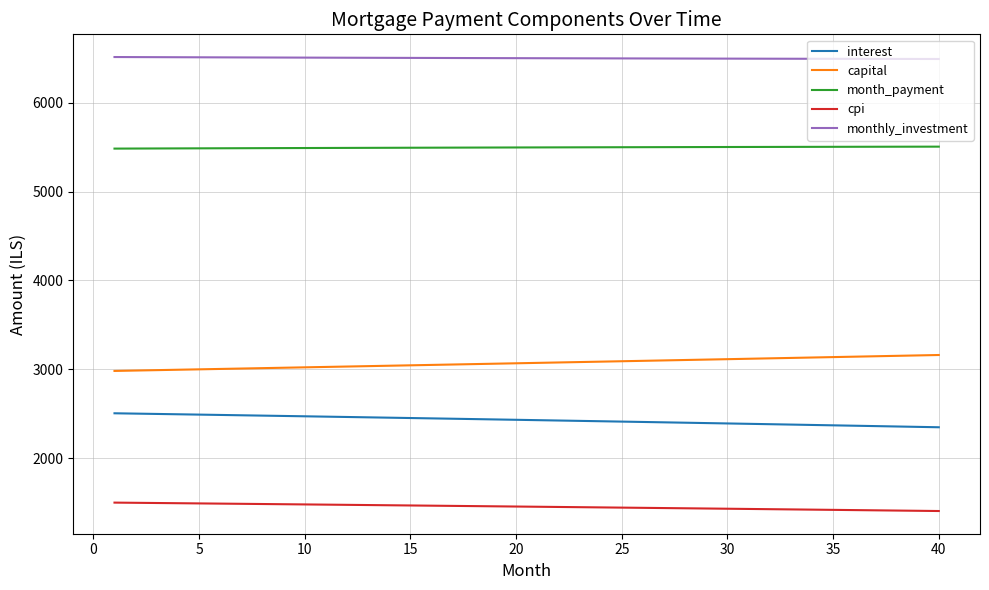

Which series has the largest total across all categories?

monthly_investment